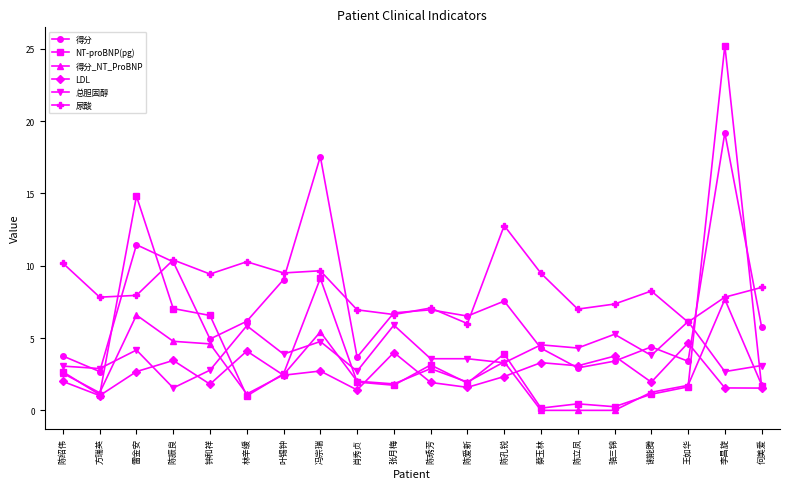

At which category is the sum across all series the highest?

李昌旋